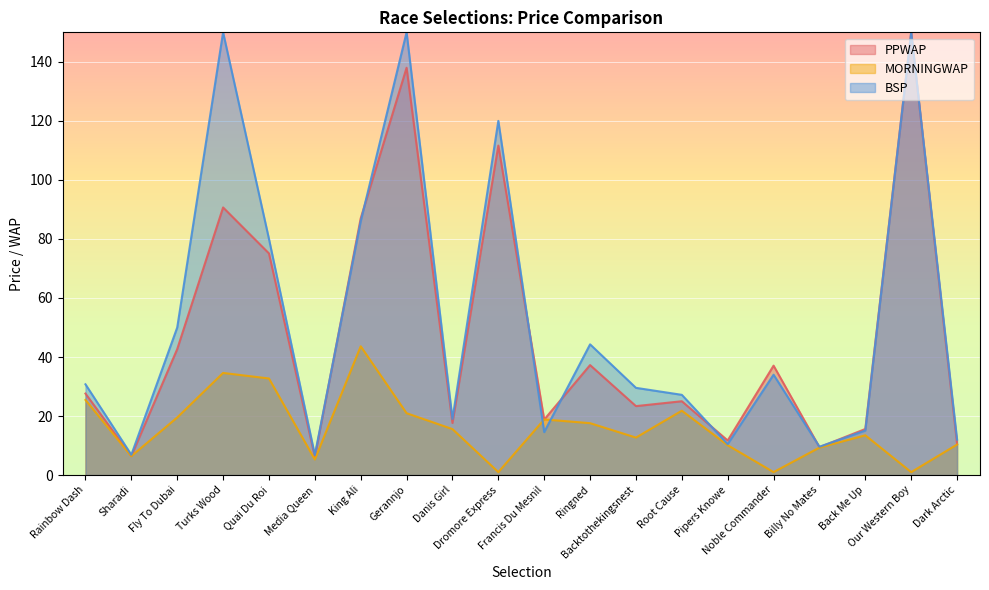

Is it true that PPWAP equals 18.8 at Francis Du Mesnil?

True